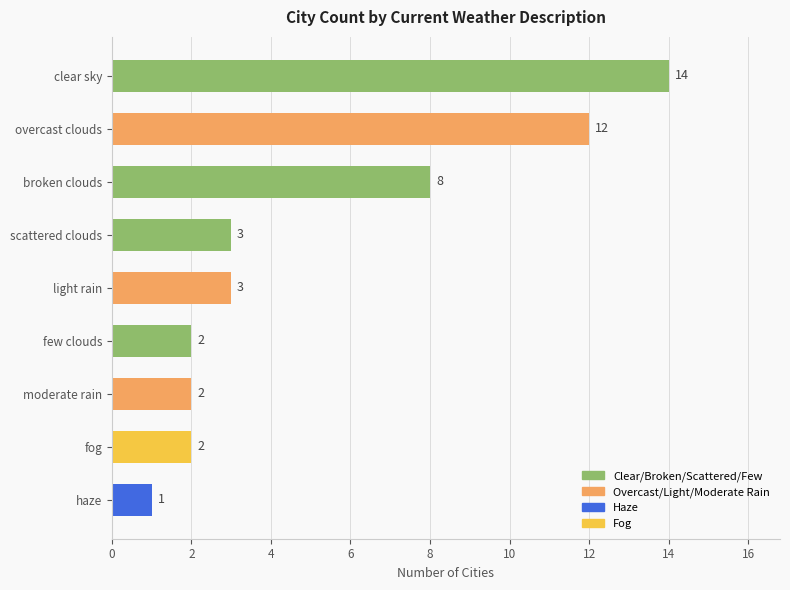

What is the average value?

5